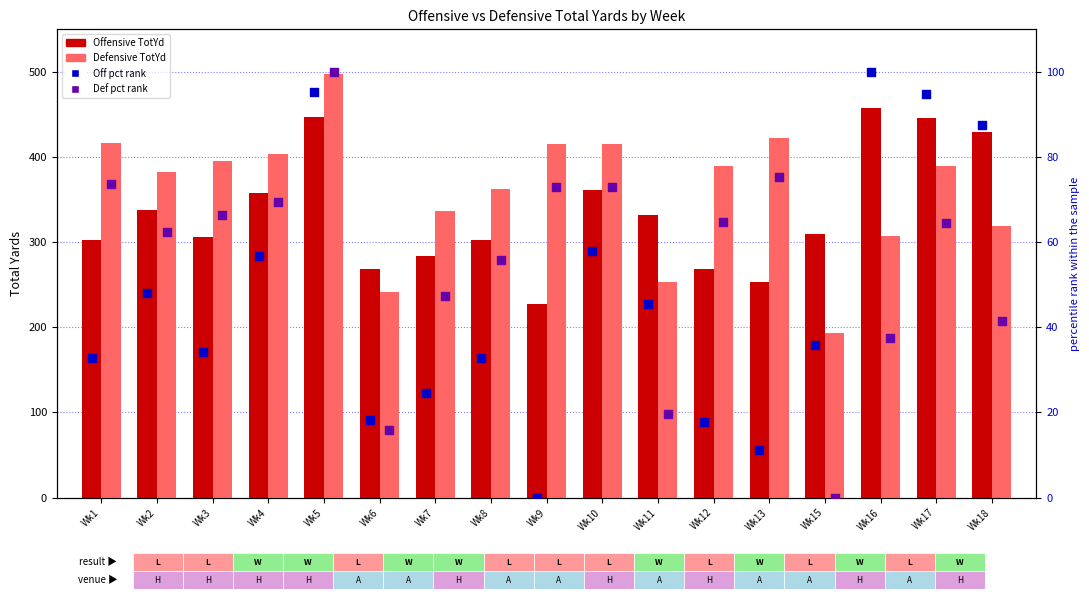

At which category is the sum across all series the highest?

Wk5